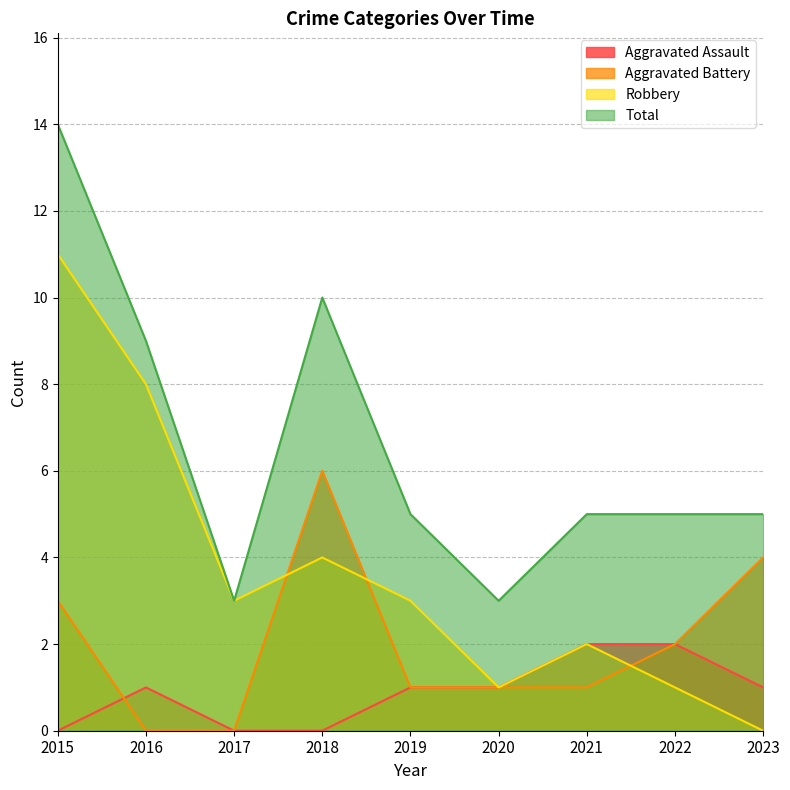

Which series has the widest spread of values?

Robbery